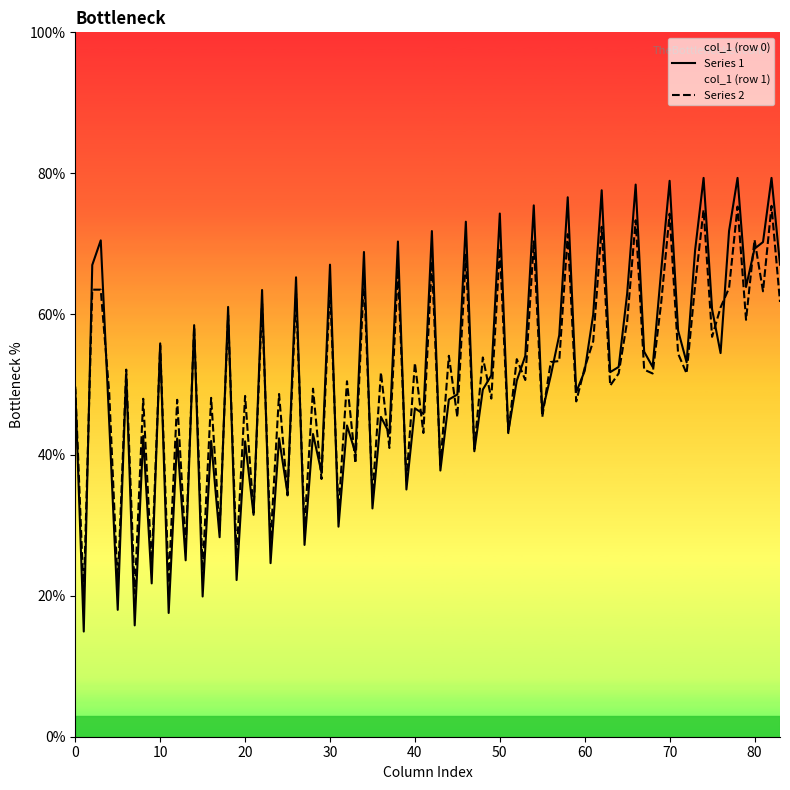

Is the value of Series 1 at 50 greater than the value of Series 2 at 50?

Yes